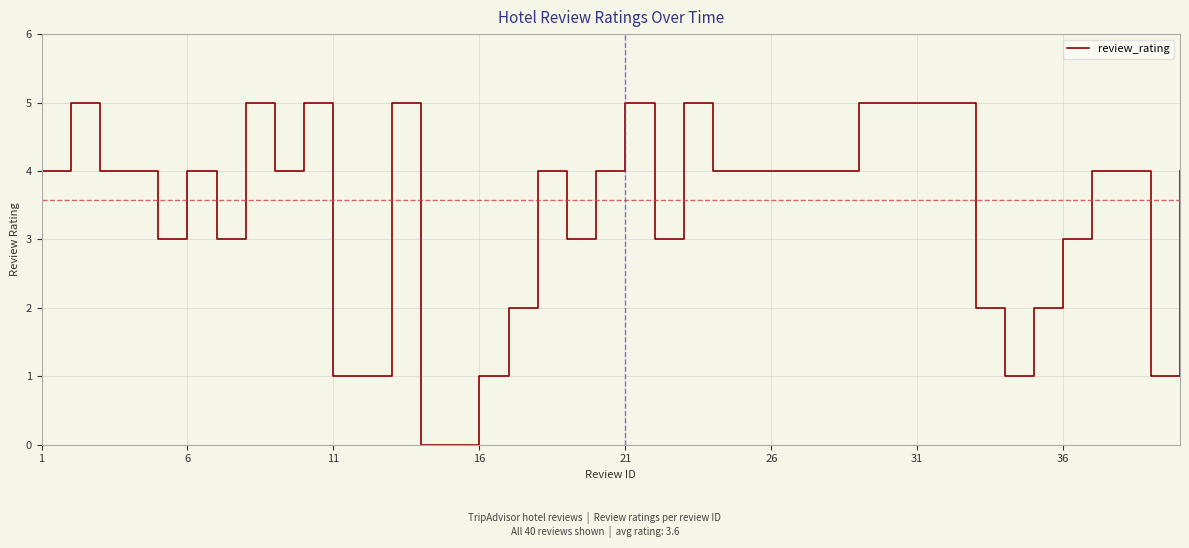

What is the maximum value shown in the chart?

5